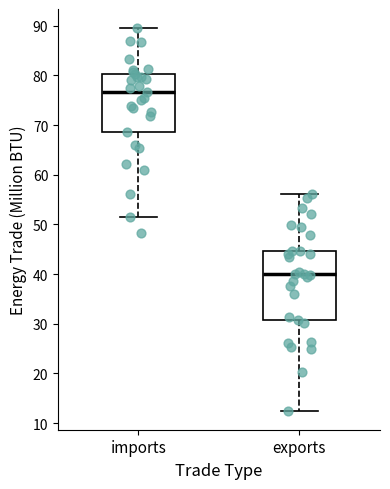

Reading left to right, read every box against the y-axis: the position of its median line, the range the box covers, and the ends of its whiskers. The values are not printed on the chart, so give them approximately, as read against the axis.

imports: median 77, box 69 to 80, whiskers 51 to 90
exports: median 40, box 31 to 45, whiskers 13 to 56